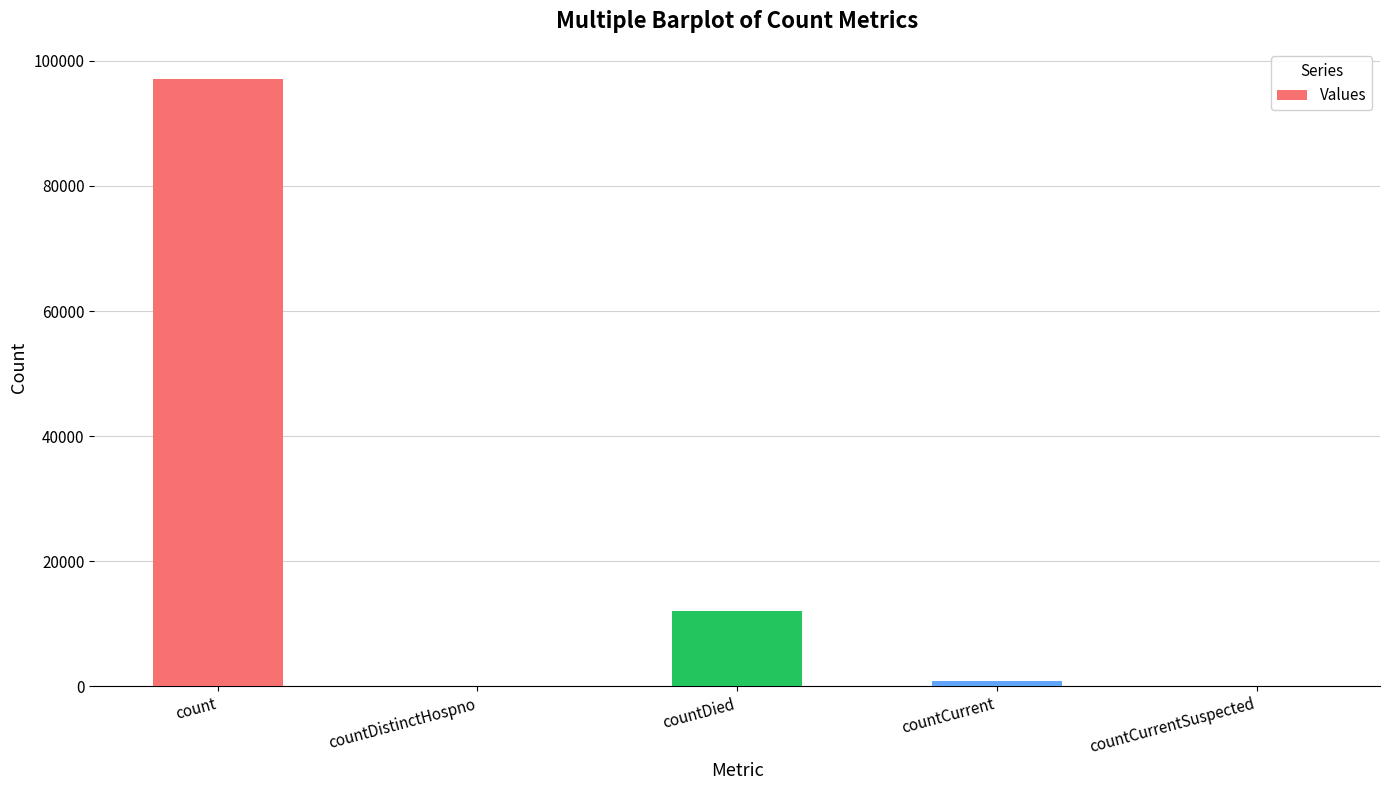

Count the number of categories in the chart.

5